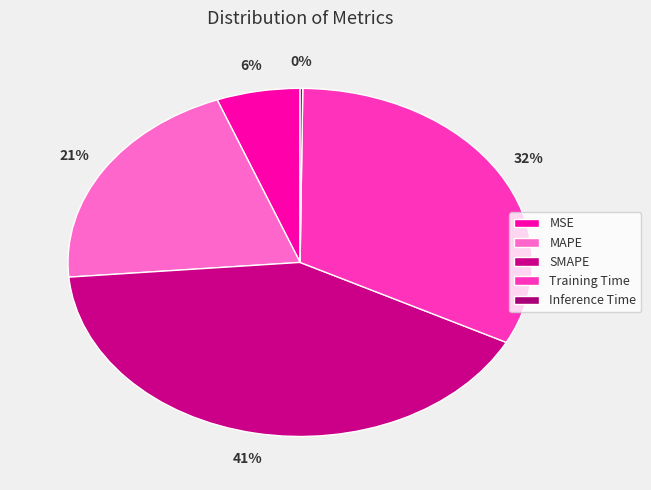

Rank the categories by value from highest to lowest.

SMAPE, Training Time, MAPE, MSE, Inference Time